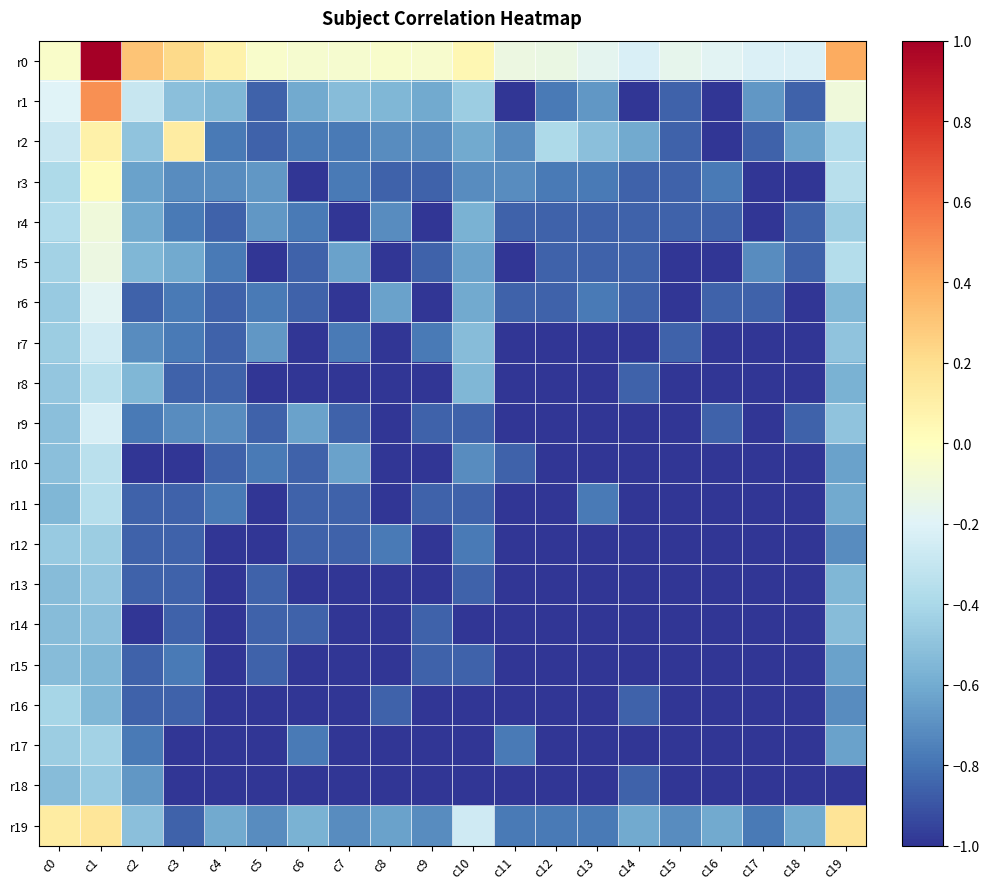

What is the total value across all series at c14?

-17.4